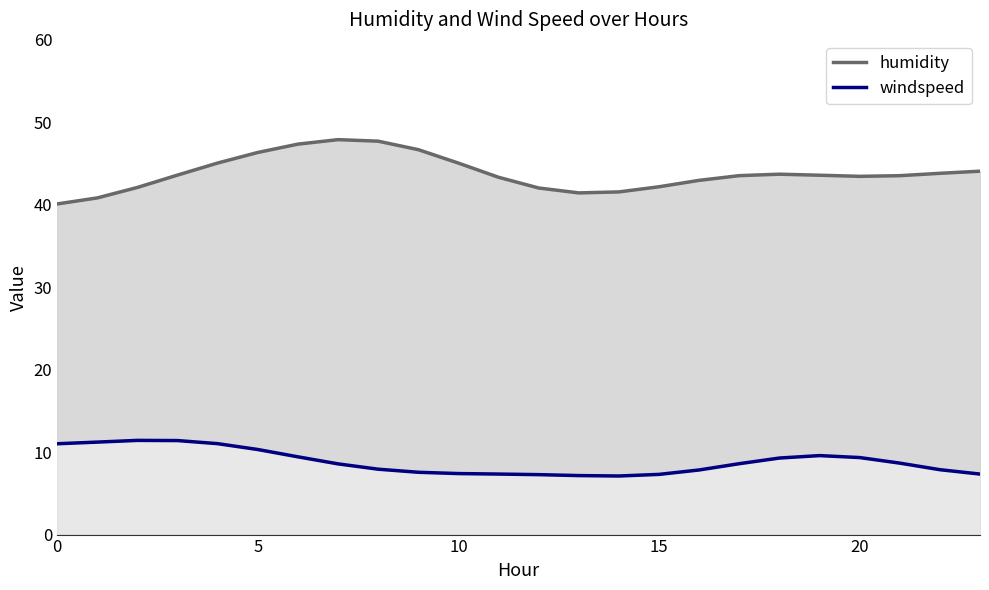

List the series in order of their overall mean, lowest first.

windspeed, humidity